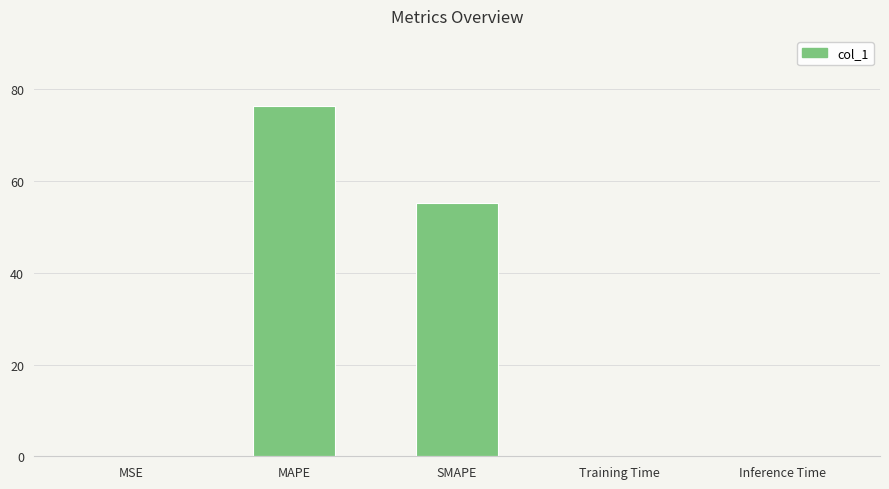

Which label corresponds to the largest value in the chart?

MAPE